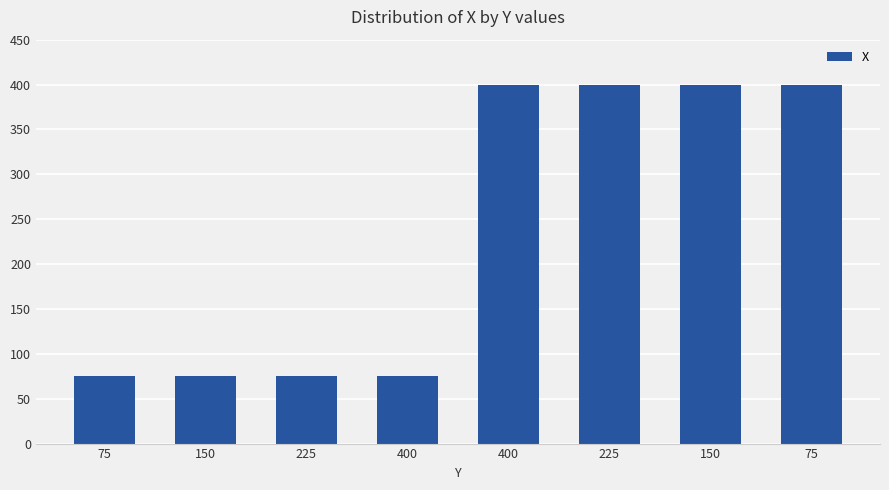

Where is the data nearest to the value 237?

75